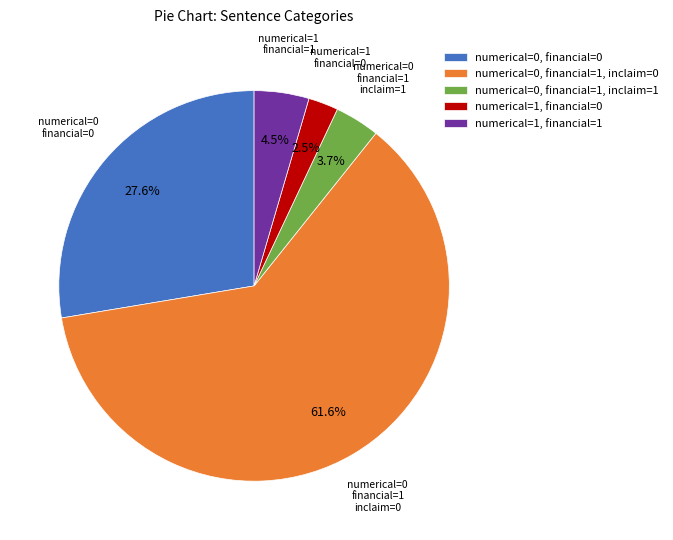

Does any single category account for the majority?

Yes